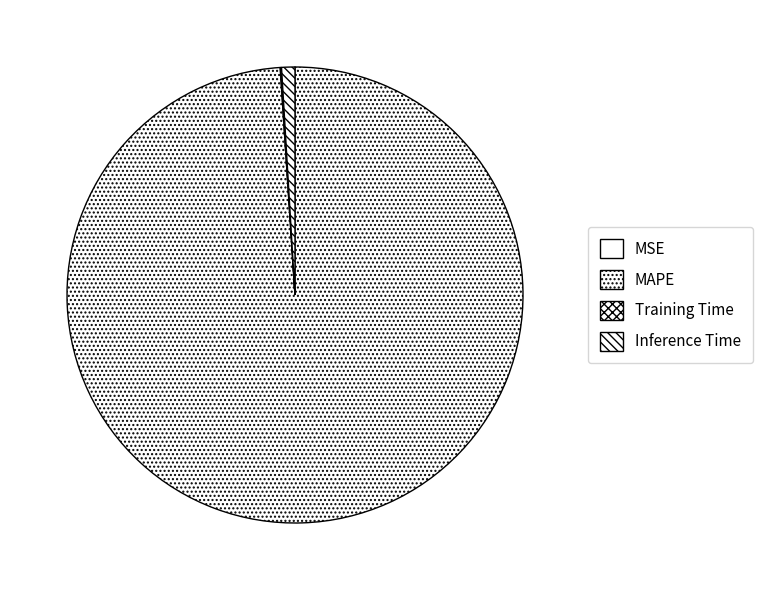

What is the change in value from MAPE to Inference Time?

-99.3